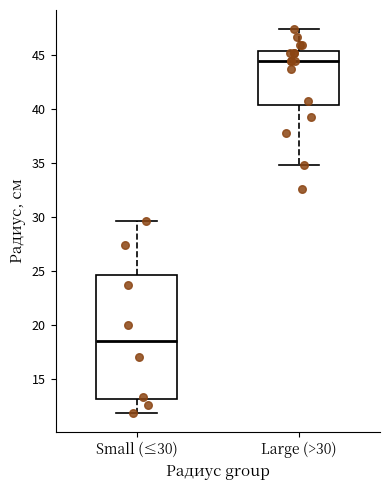

Reading left to right, read every box against the y-axis: the position of its median line, the range the box covers, and the ends of its whiskers. The values are not printed on the chart, so give them approximately, as read against the axis.

Small (≤30): median 18.5, box 13.0 to 24.5, whiskers 12.0 to 29.5
Large (>30): median 44.5, box 40.5 to 45.5, whiskers 35.0 to 47.5